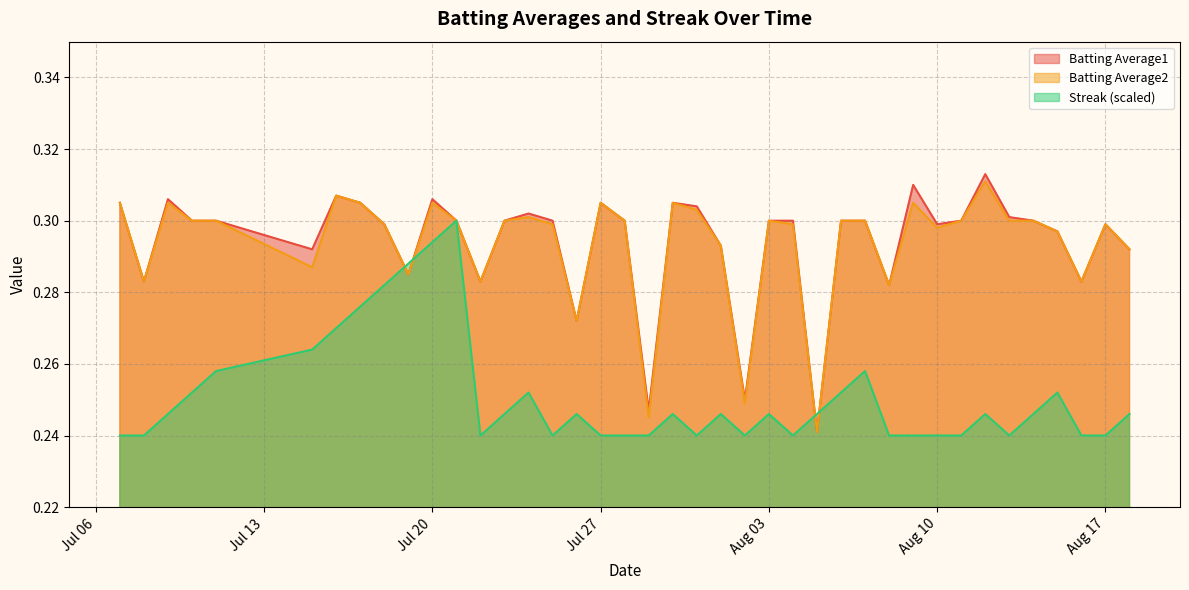

Does the chart have visible grid lines?

Yes